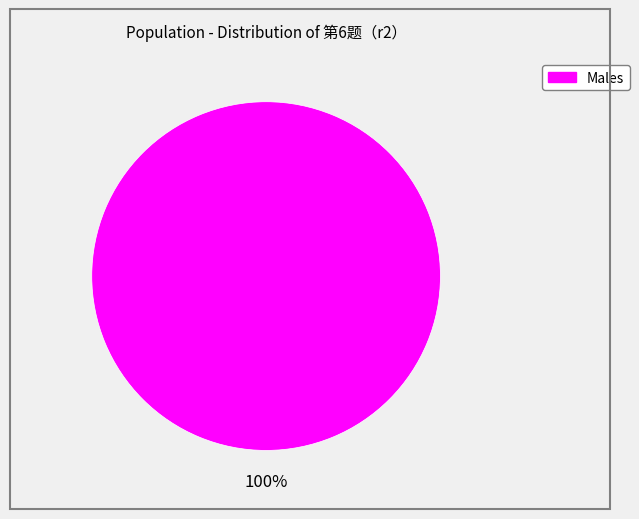

Count the number of slices in the pie.

1